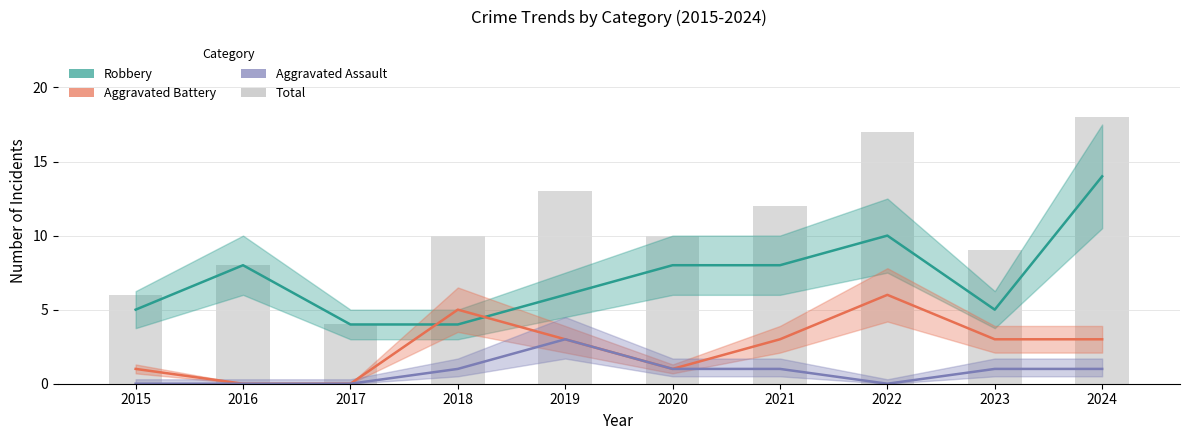

What is the difference between the maximum and minimum values in the Robbery series?

10